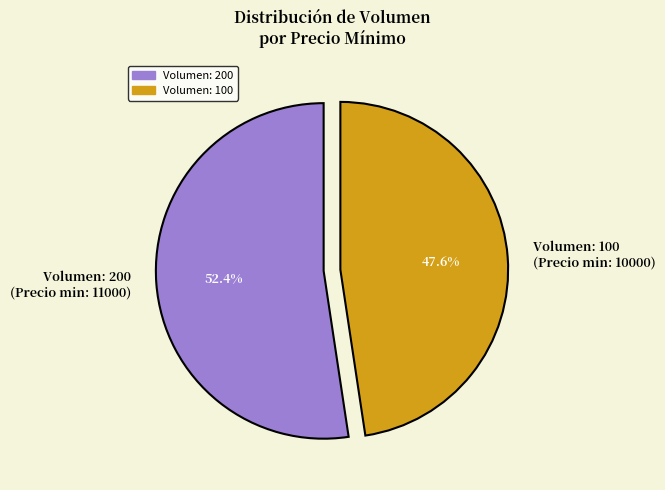

What is the majority slice?

Volumen: 200 (Precio min: 11000)